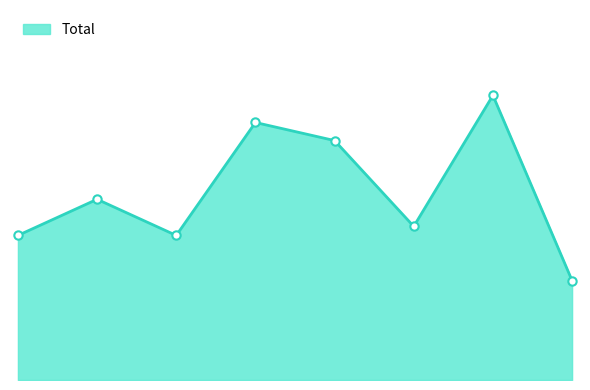

Does the chart display data point markers on the line(s)?

No